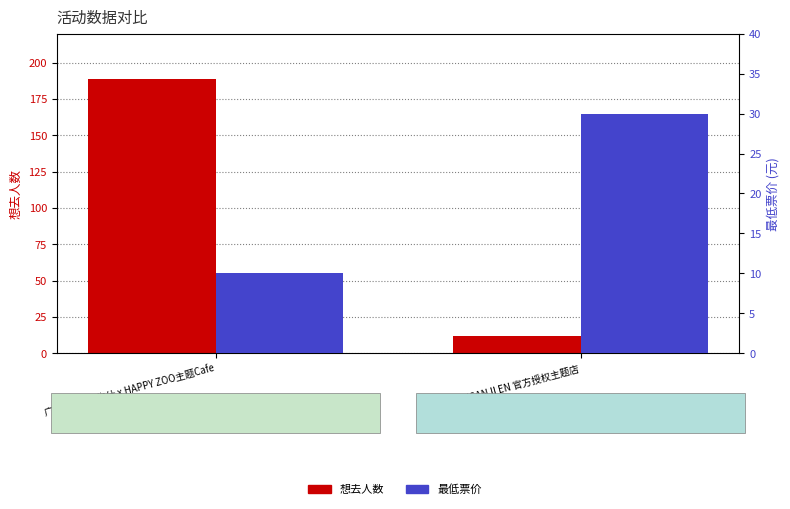

How many bars are there in each group?

2